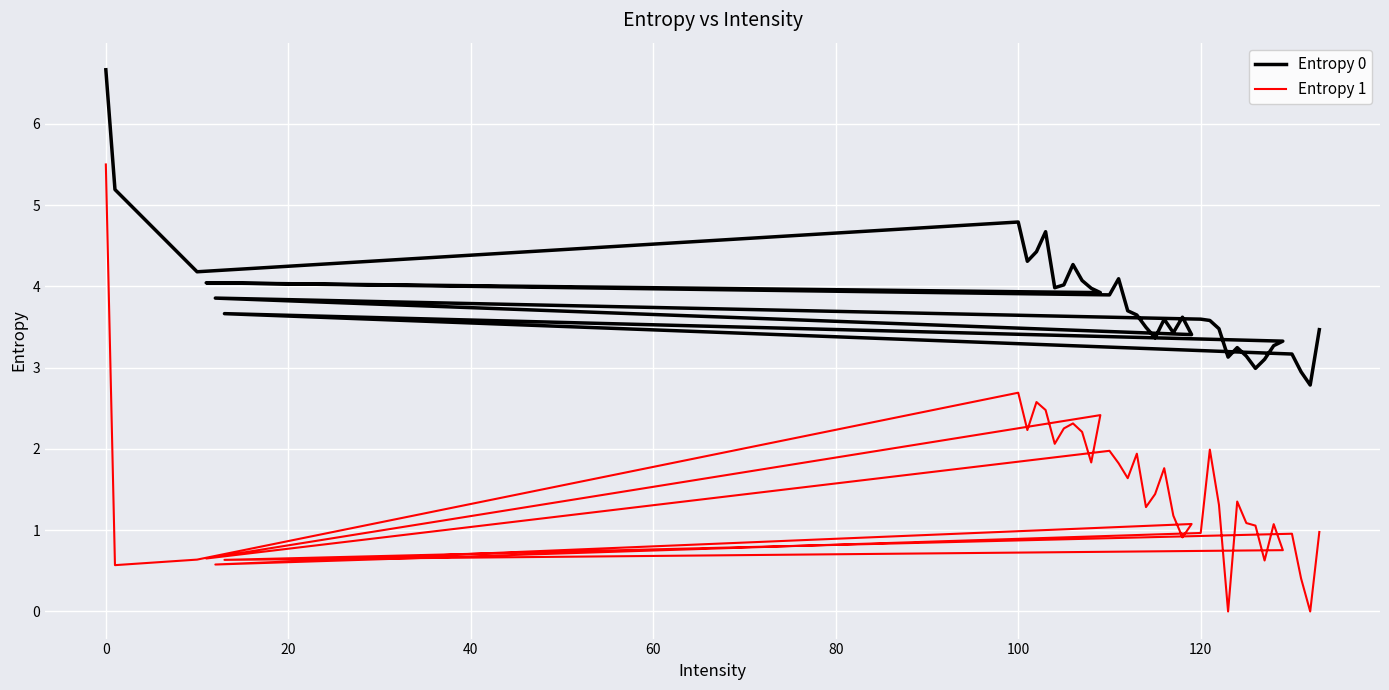

Rank the series by their maximum value, from lowest to highest.

Entropy 1, Entropy 0